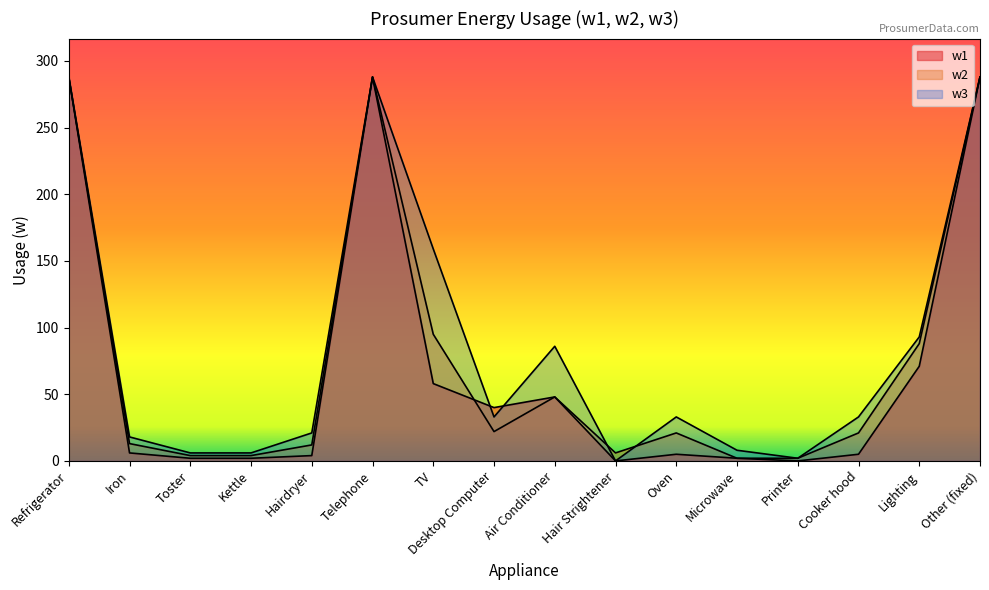

Count the number of categories in the chart.

16